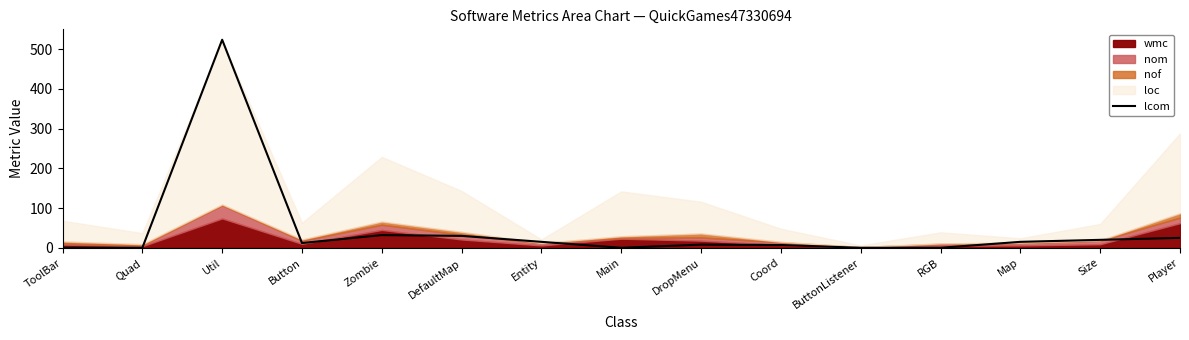

The chart shows a value of -296 at ButtonListener. True or false?

False